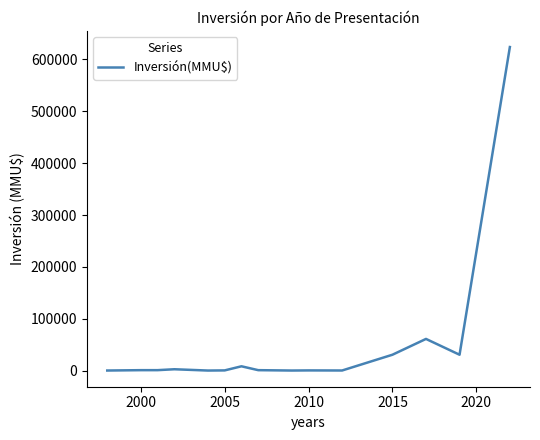

What is the maximum value shown in the chart?

624000